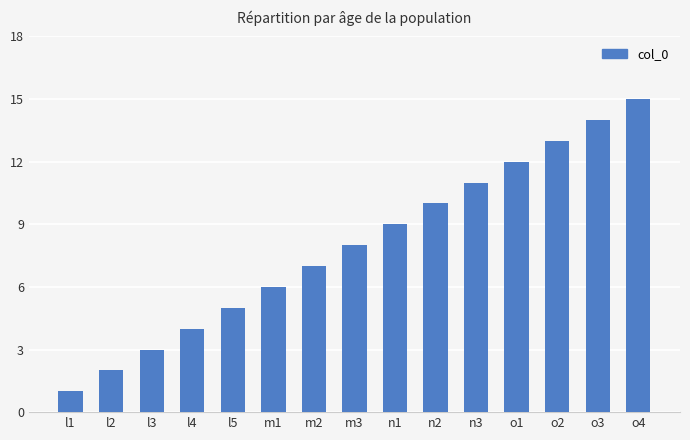

What is the difference between the values at l3 and o4?

12